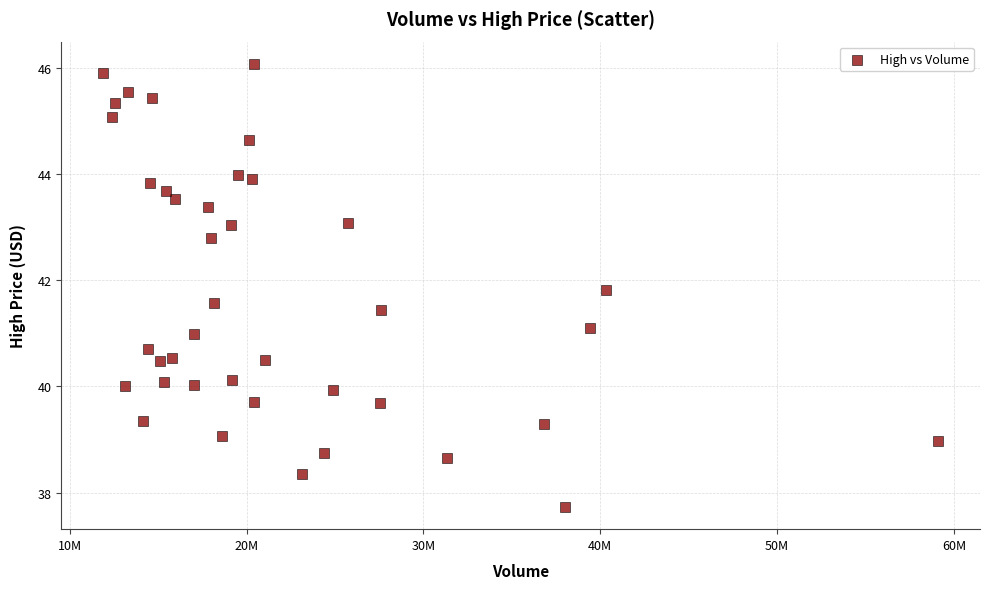

What is the range of X values (max minus min)?

47247100.0